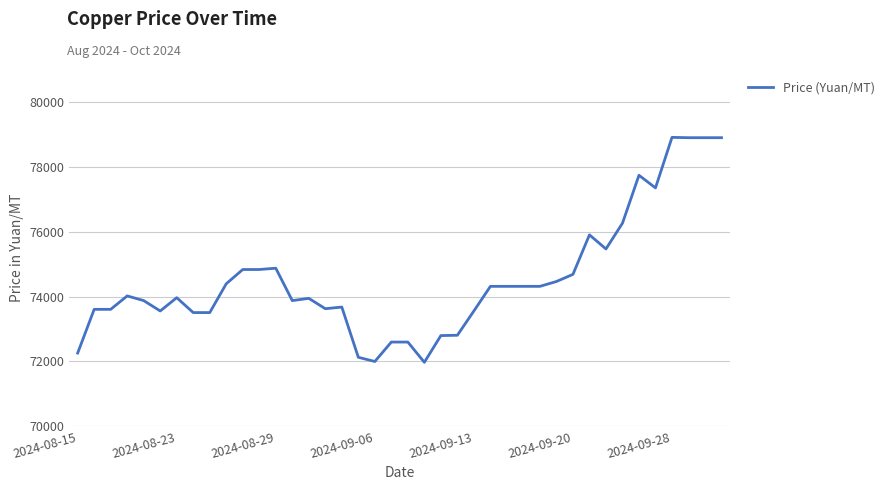

What is the greatest value displayed?

78920